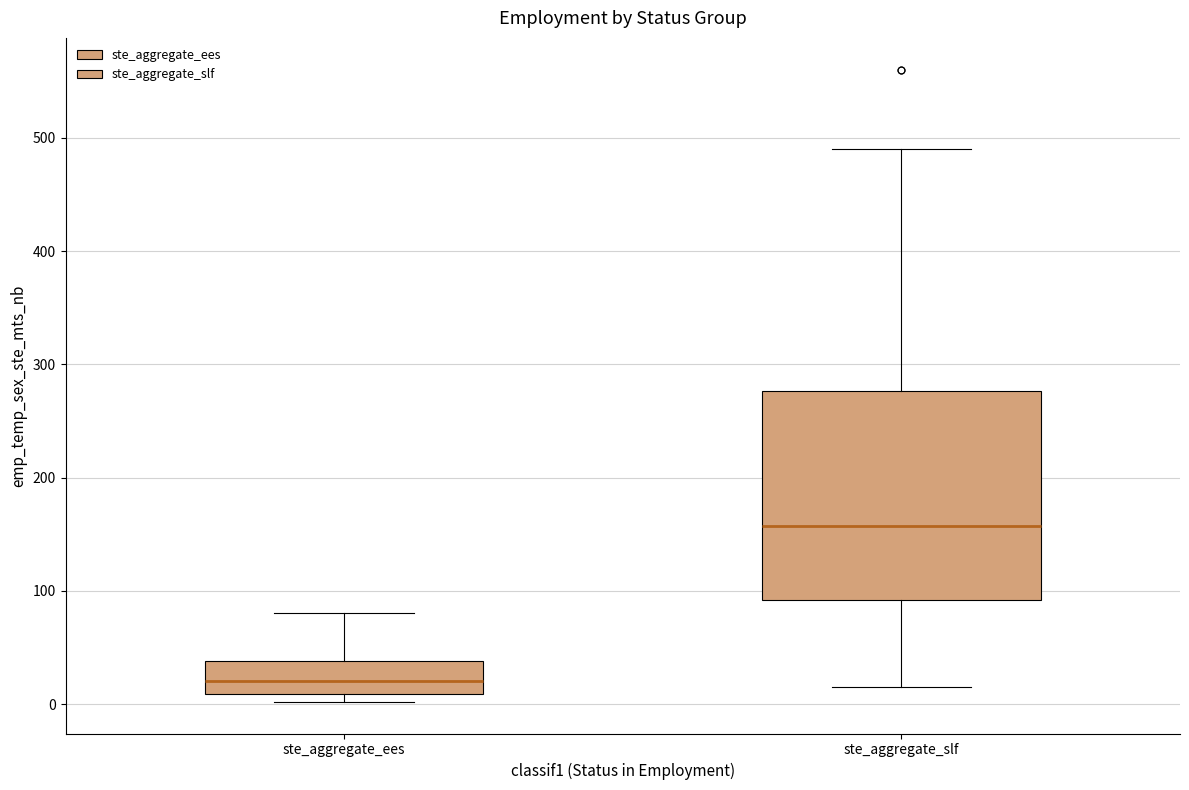

Reading left to right, read every box against the y-axis: the position of its median line, the range the box covers, and the ends of its whiskers. The values are not printed on the chart, so give them approximately, as read against the axis.

ste_aggregate_ees: median 20, box 10 to 40, whiskers 0 to 80
ste_aggregate_slf: median 160, box 90 to 280, whiskers 20 to 490